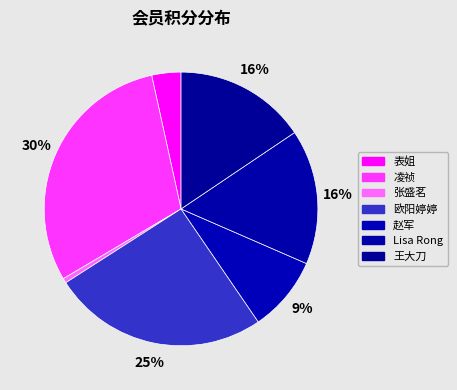

Count the number of slices in the pie.

7